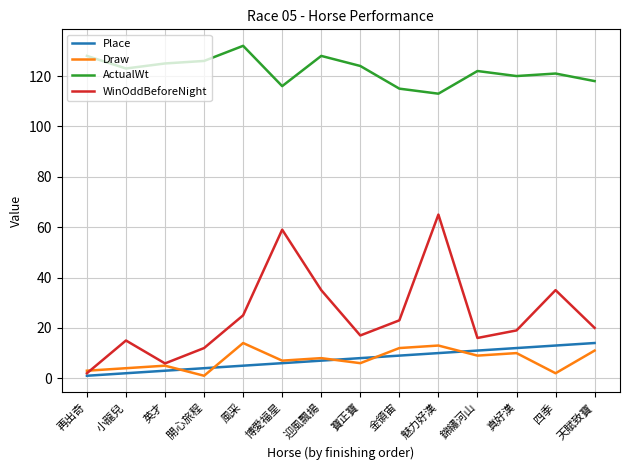

What is the spread (max minus min) of values at 博愛福星?

110.0